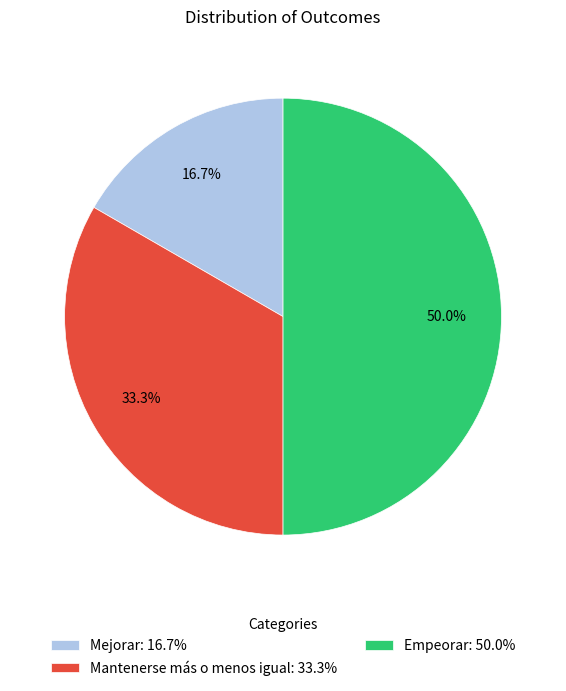

To the nearest percent, what portion does Mejorar represent?

17%